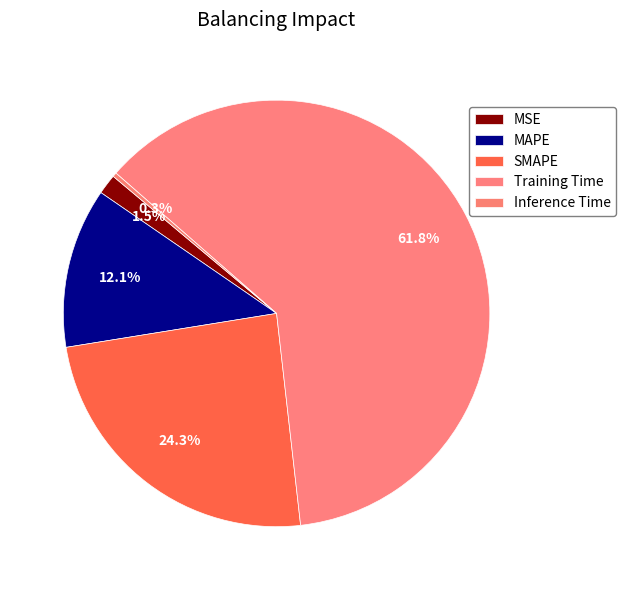

Is Training Time the majority of the pie?

Yes